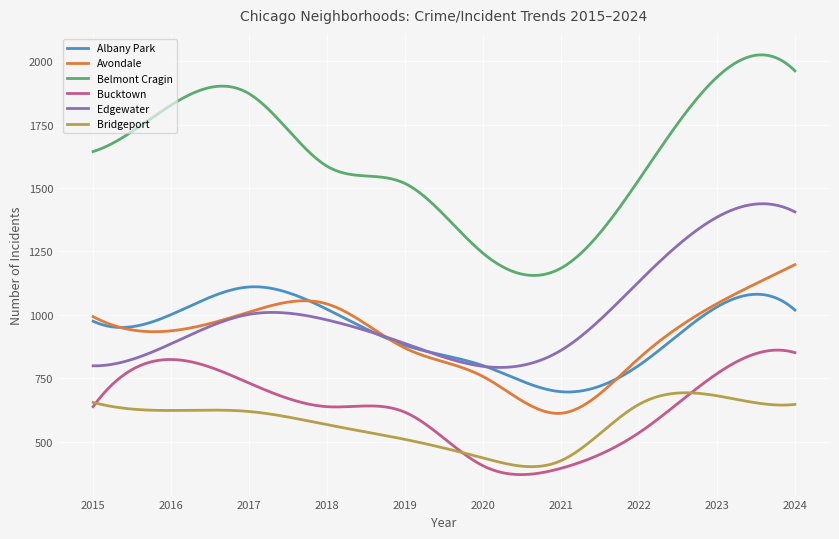

What is the greatest value displayed?

2025.1